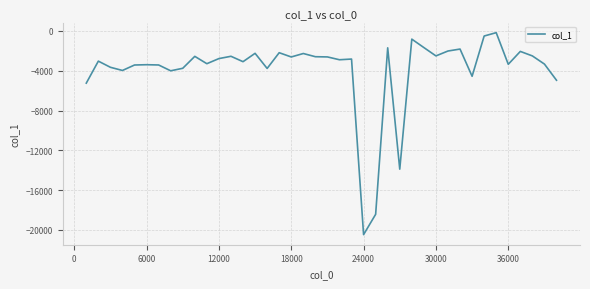

What is the difference between the maximum and minimum values?

20294.4